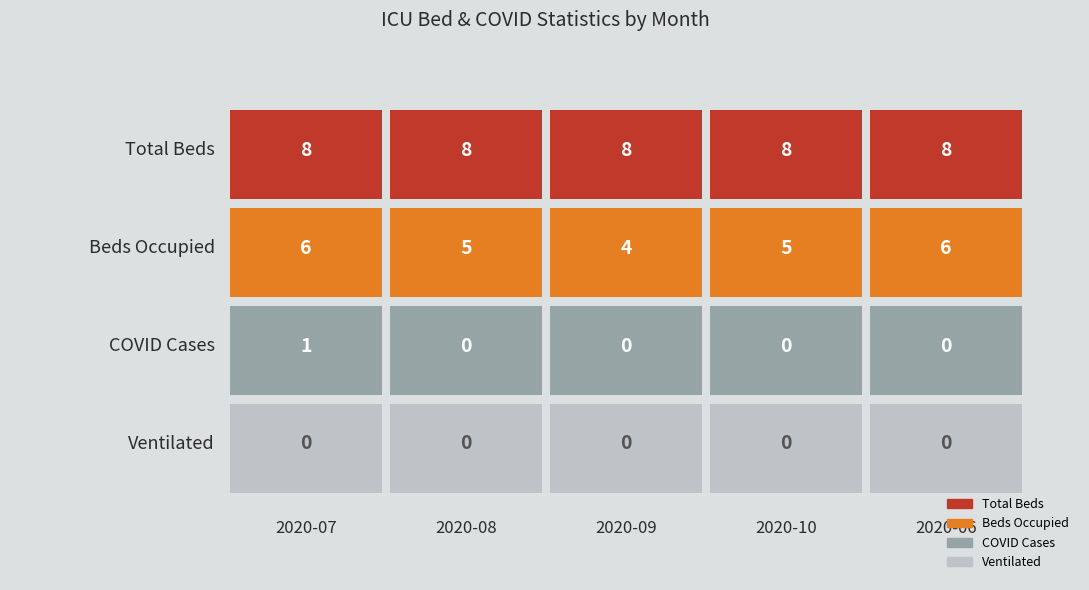

At which category is the sum across all series the highest?

2020-07